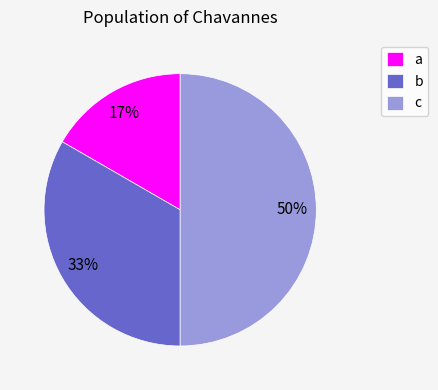

To the nearest percent, what percentage of the pie is c?

50%